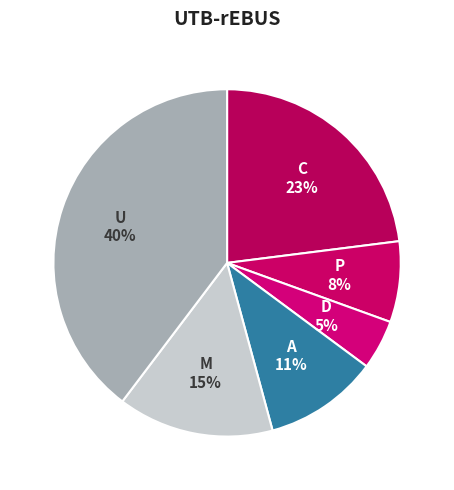

To the nearest percent, what is the average slice percentage?

17%